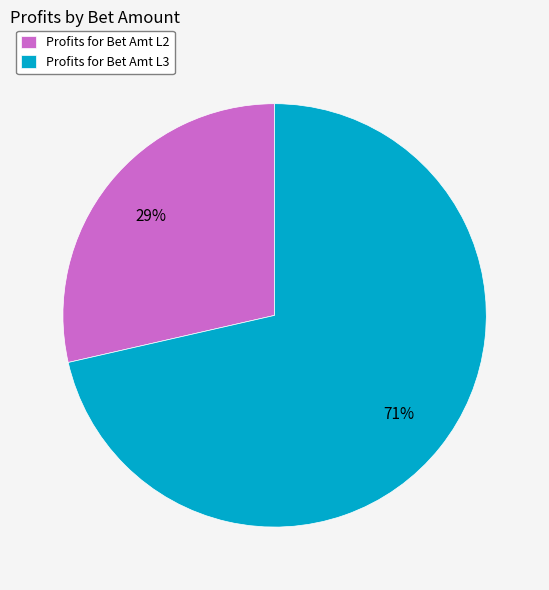

Count the number of slices in the pie.

2